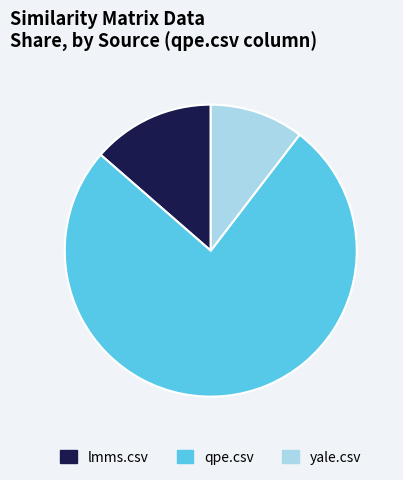

The yale.csv slice represents 10% of the pie. True or false?

True